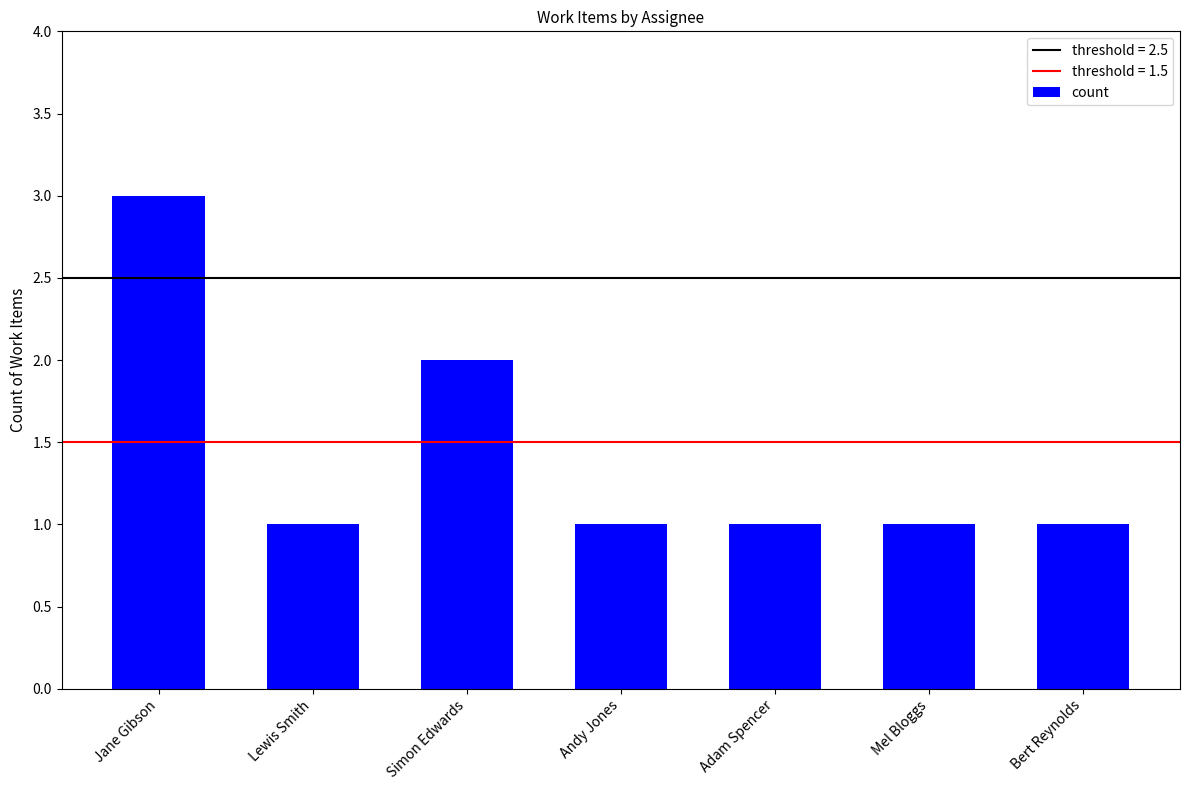

How many bars are there in total?

7